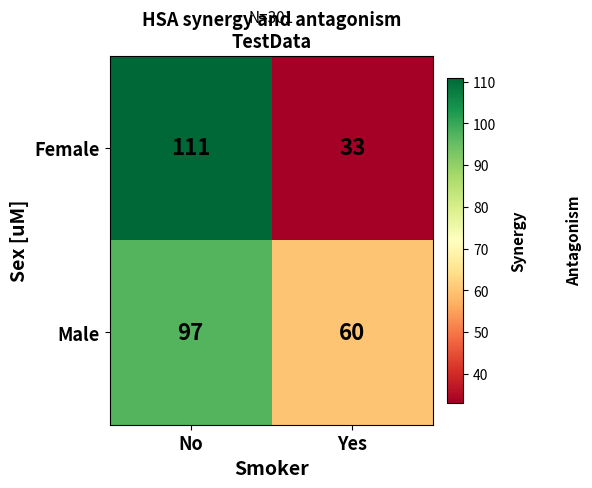

What is the maximum value for Male?

97